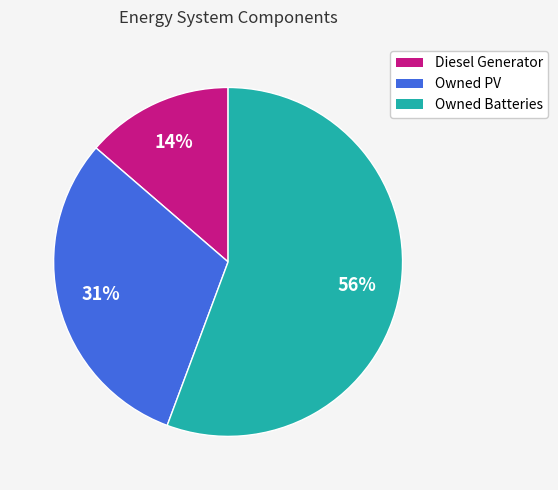

True or false: Owned PV accounts for 36% of the total.

False